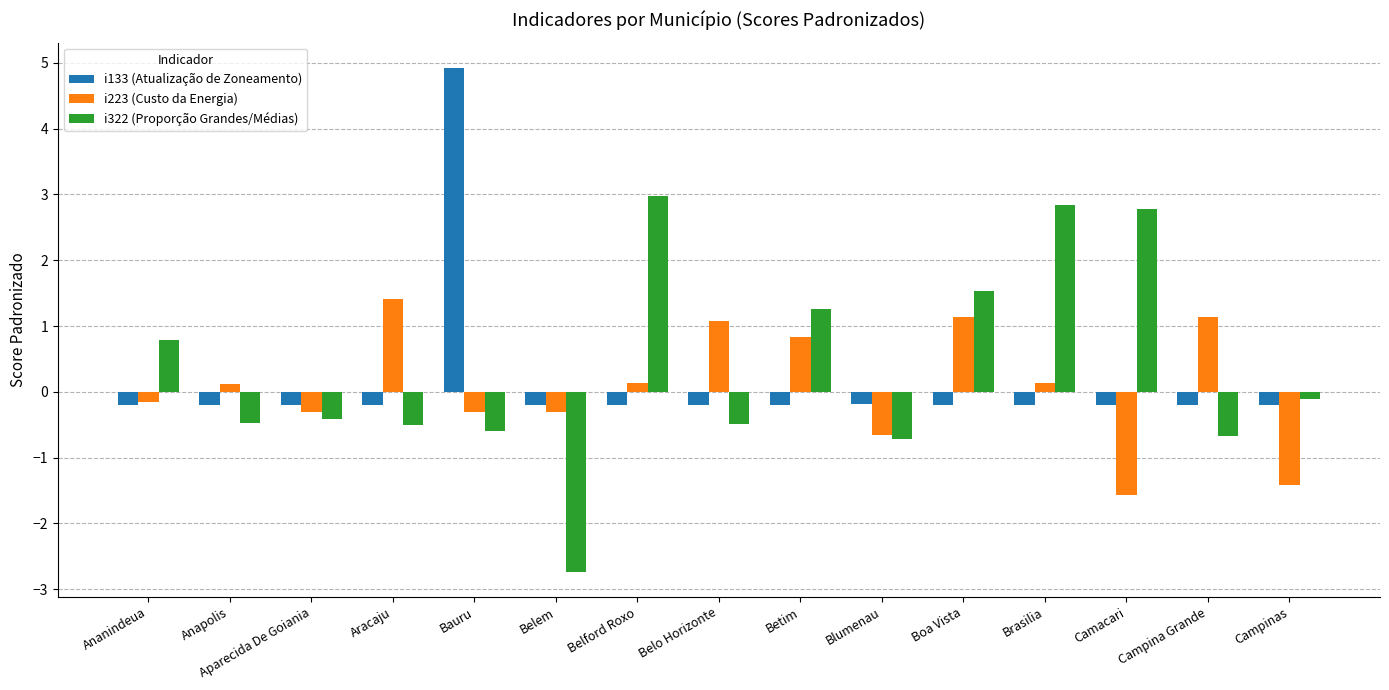

What is the minimum value shown in the chart?

-2.7